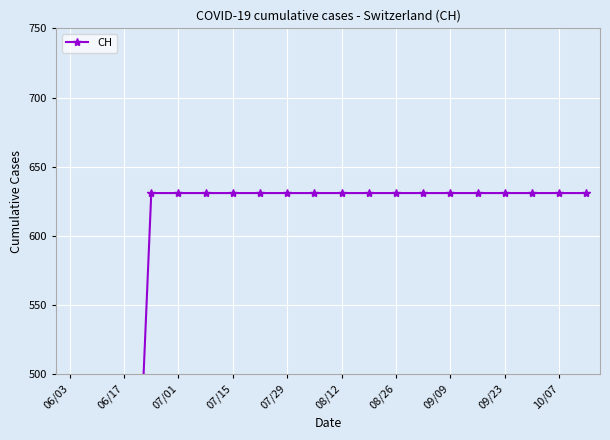

Which category has the highest value across all series?

07/15